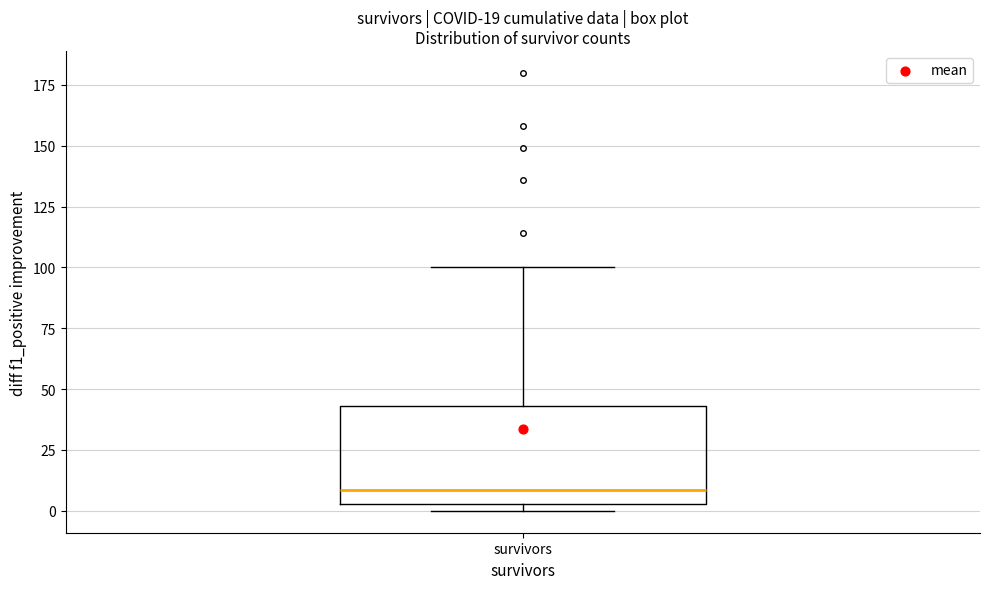

Read this box plot against the y-axis: the position of the median line, the range covered by the box, and the ends of both whiskers. The values are not printed on the chart, so give them approximately, as read against the axis.

median 10, box 5 to 45, whiskers 0 to 100